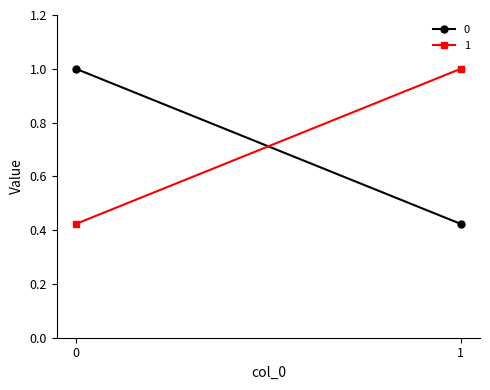

What is the greatest value displayed?

1.0